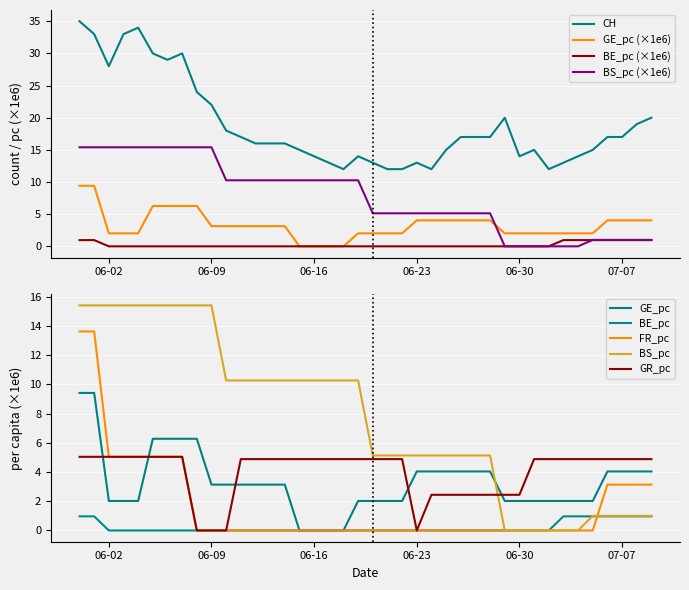

At which category does CH reach its first local valley?

06-02